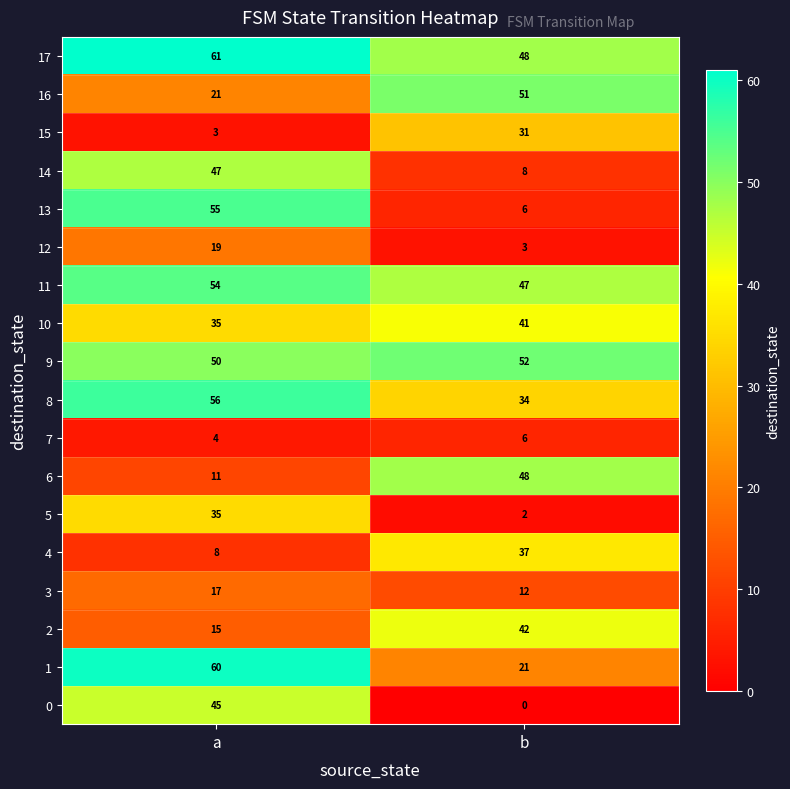

At which category is the sum across all series the highest?

a